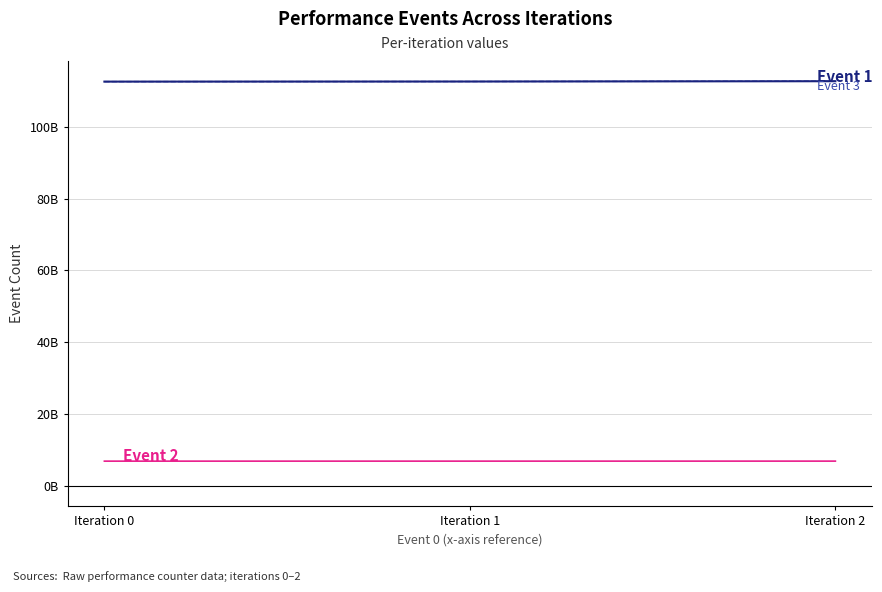

Does the chart display data point markers on the line(s)?

No